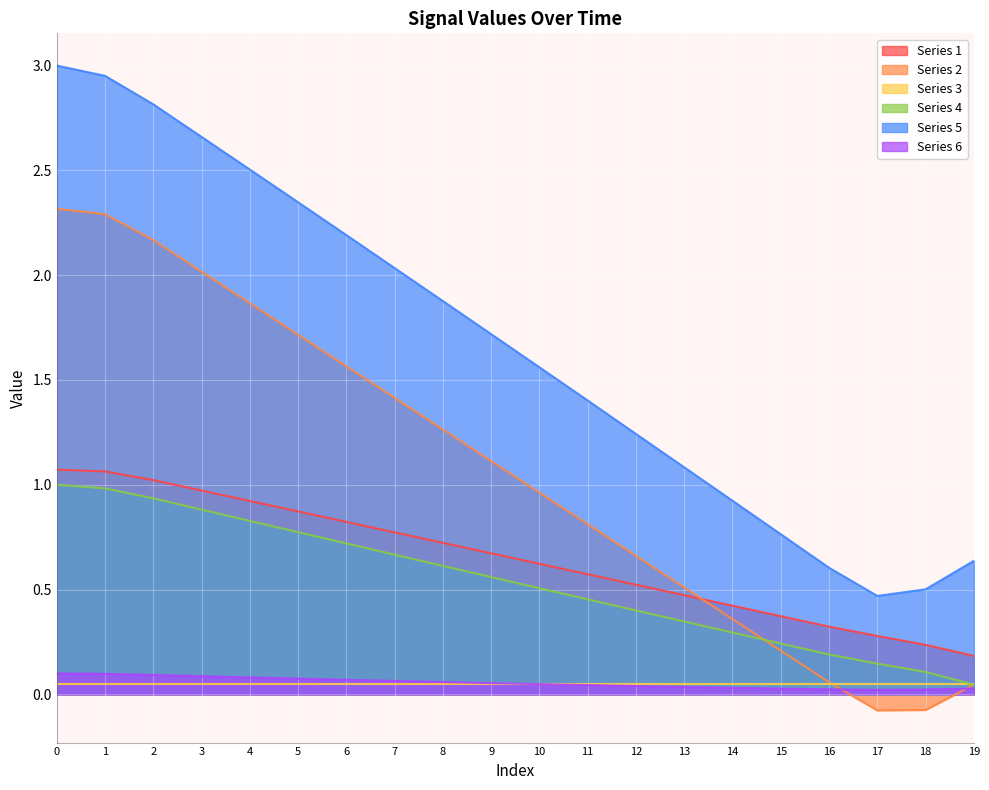

Between 1 and 9, which is larger?

1